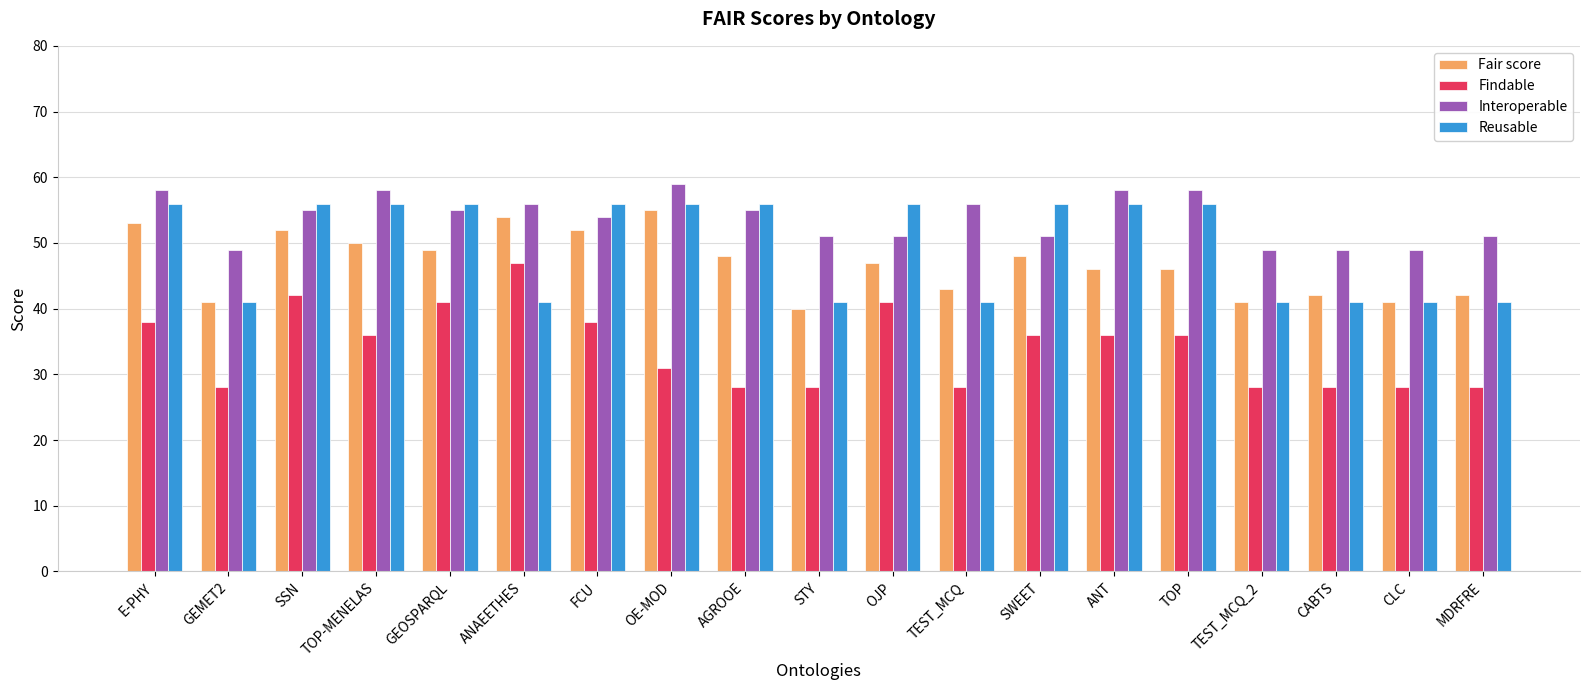

What is the average value of the Findable series?

34